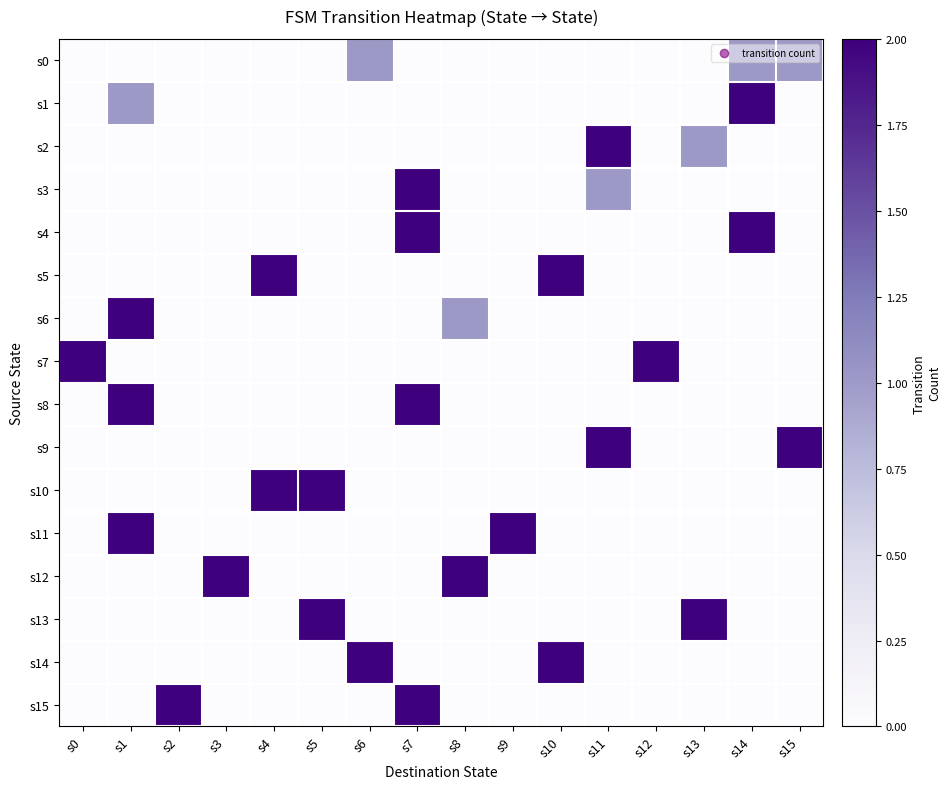

List the series in order of their peak value, highest first.

s1, s2, s3, s4, s5, s6, s7, s8, s9, s10, s11, s12, s13, s14, s15, s0